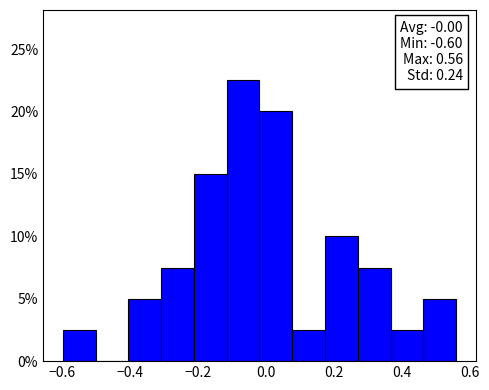

Which range on the x-axis has the tallest bar?

-0.12 to -0.02